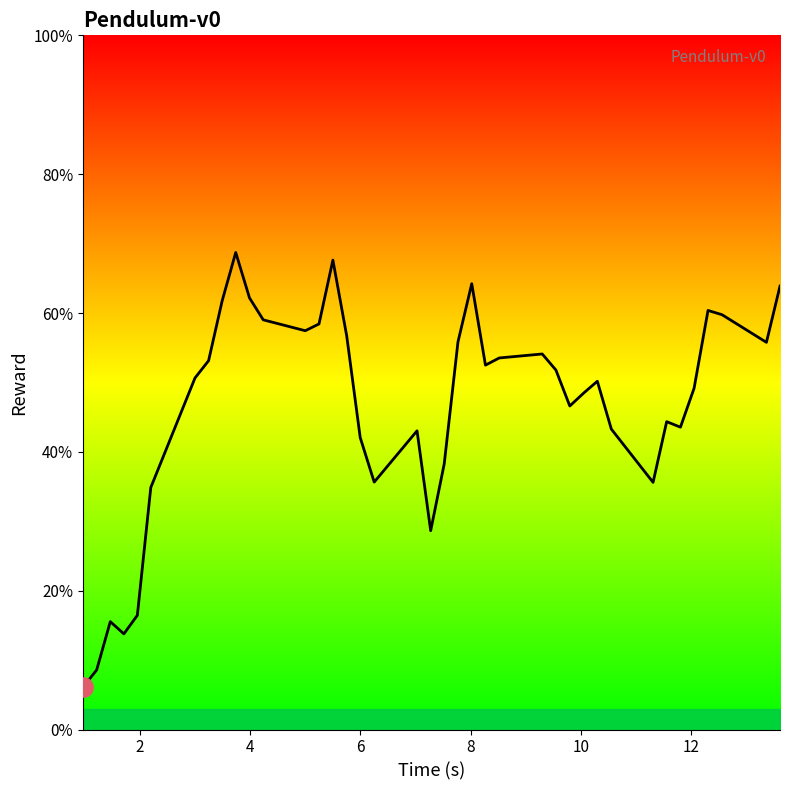

What is the average value?

46.4